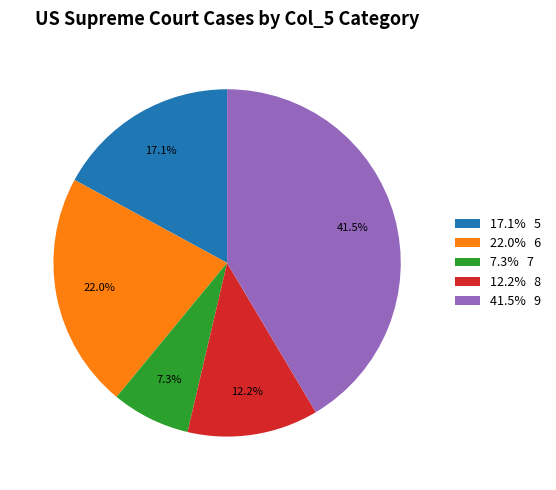

What is the ratio of the value at 22.0% 6 to the value at 41.5% 9?

0.5